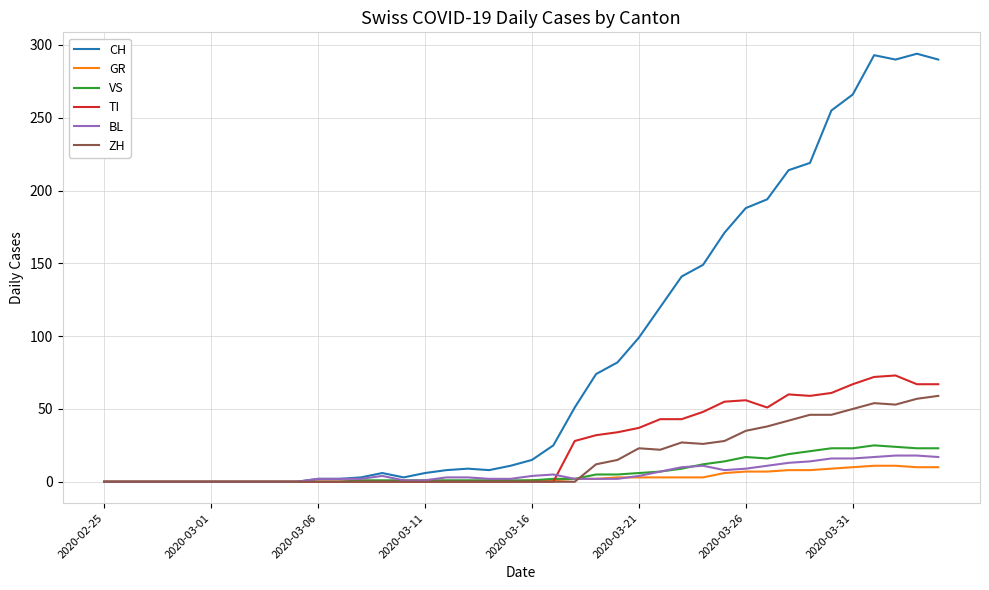

How many series are shown in this chart?

6